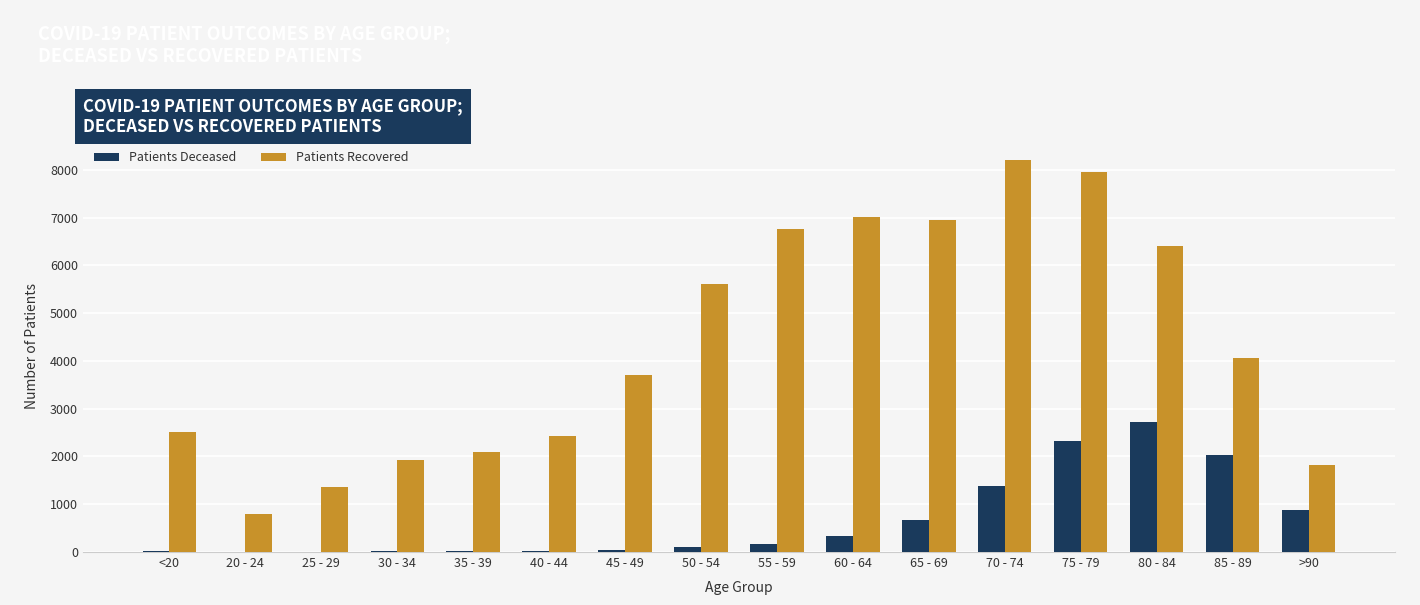

What is the greatest value displayed?

8210